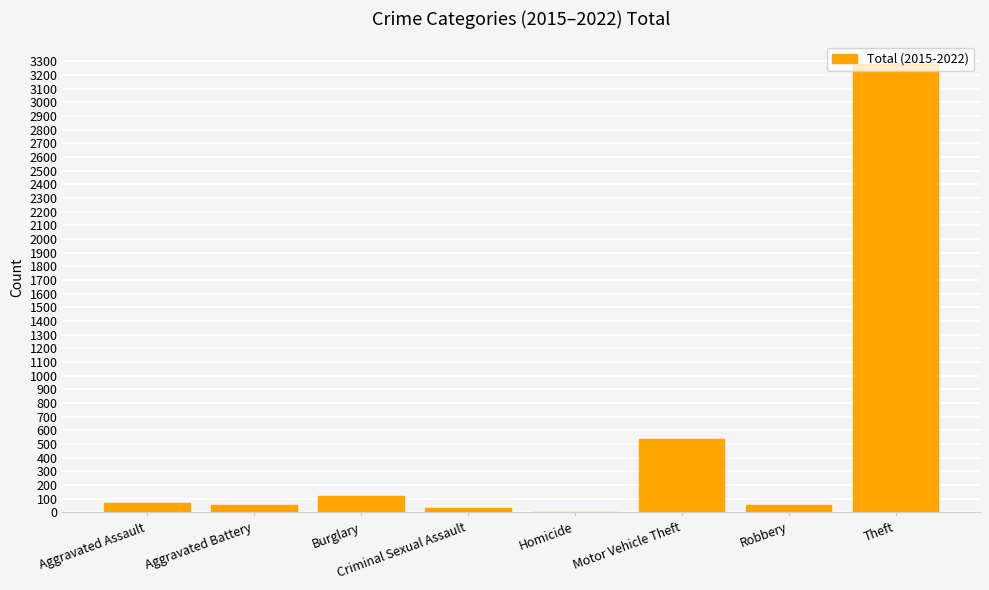

What is the sum of all values?

4153